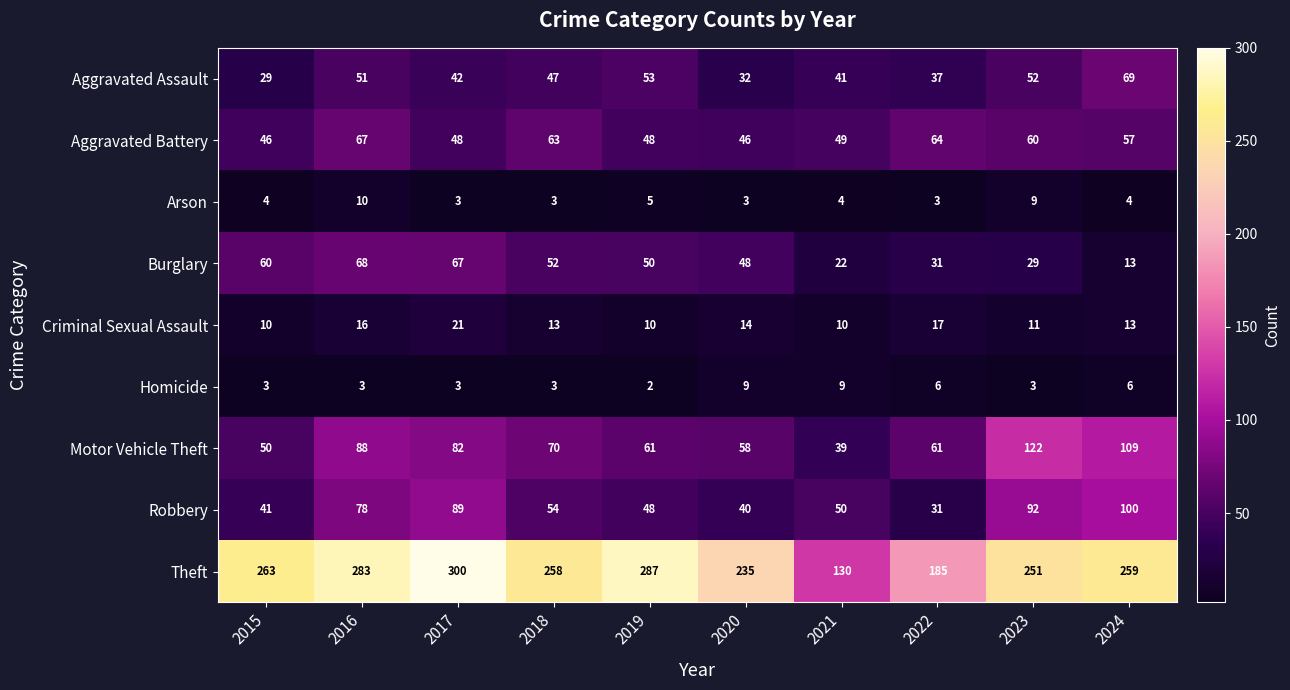

What is the maximum value shown in the chart?

300